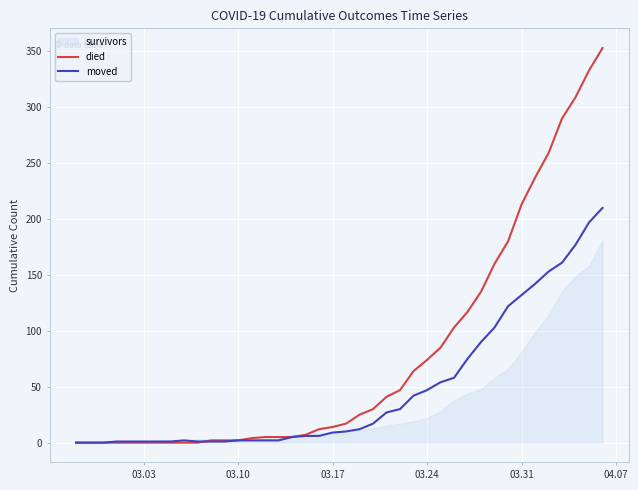

At how many categories does at least one series exceed 235?

6